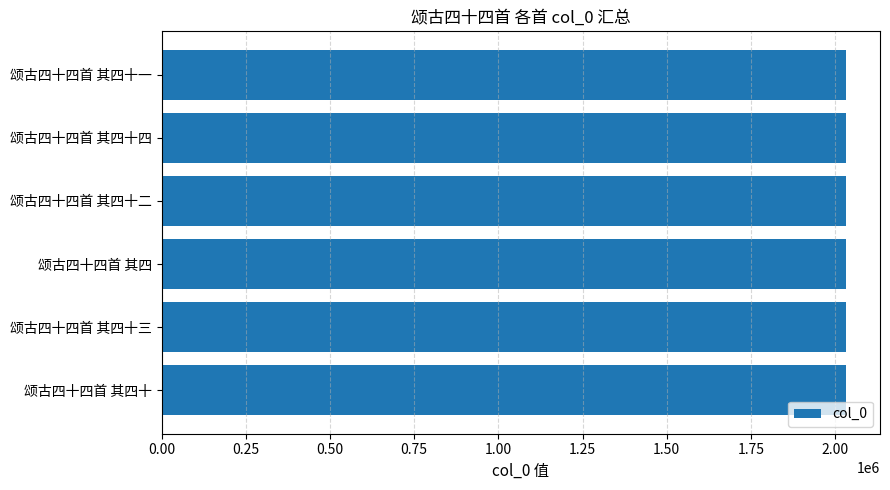

What value does the data have at 颂古四十四首 其四十一?

2031452